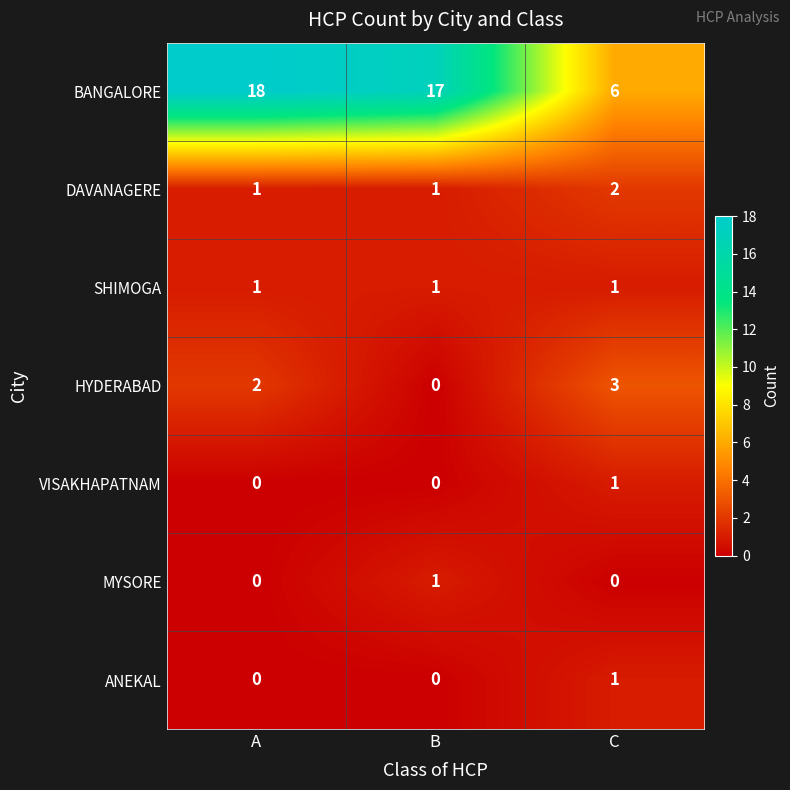

What is the spread (max minus min) of values at C?

6